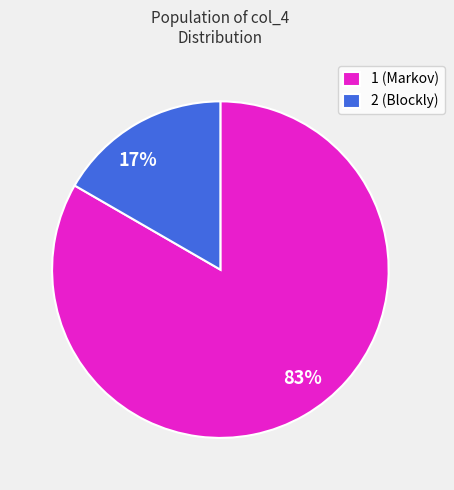

The 2 slice represents 17% of the pie. True or false?

True